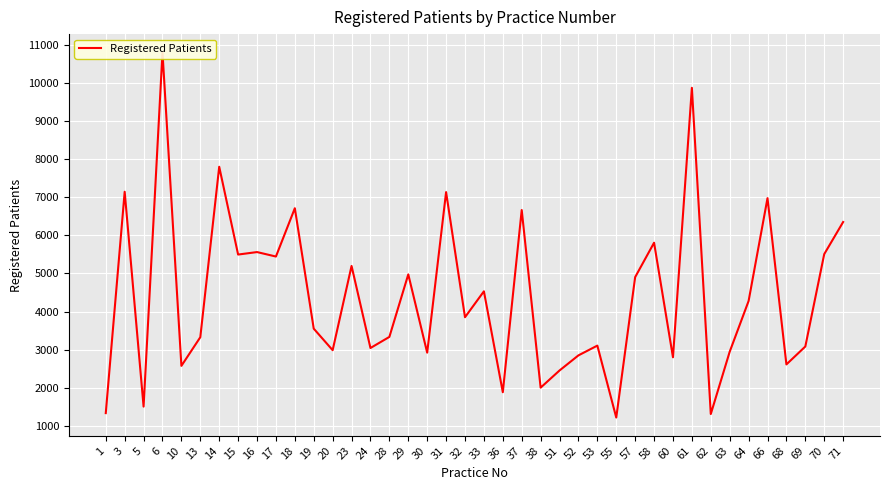

What is the value of the 27th point from the left?

3107